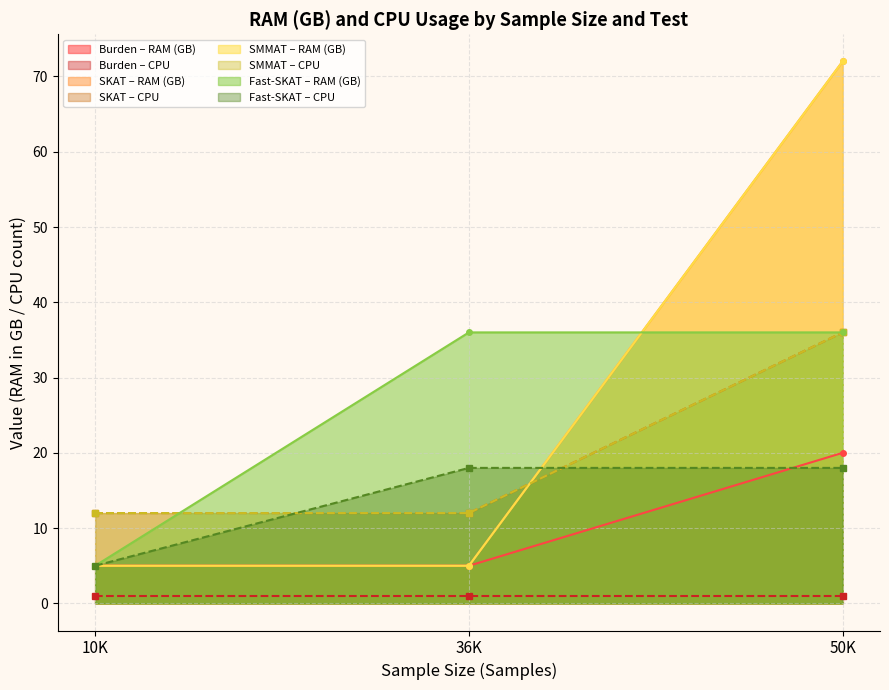

What is the label of the 1st point from the left?

10K